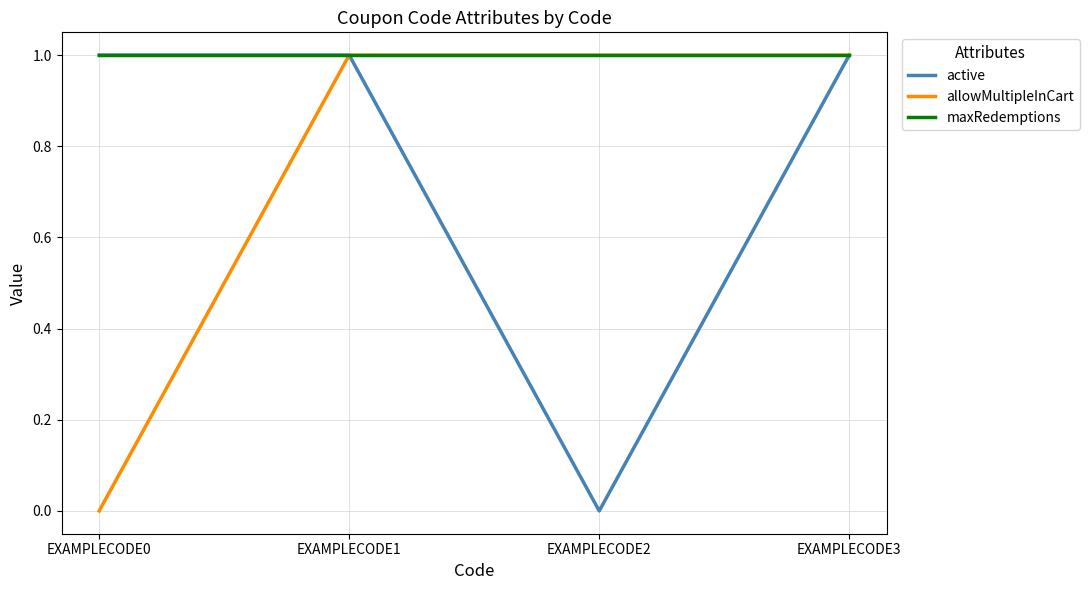

What is the average value of the allowMultipleInCart series?

1